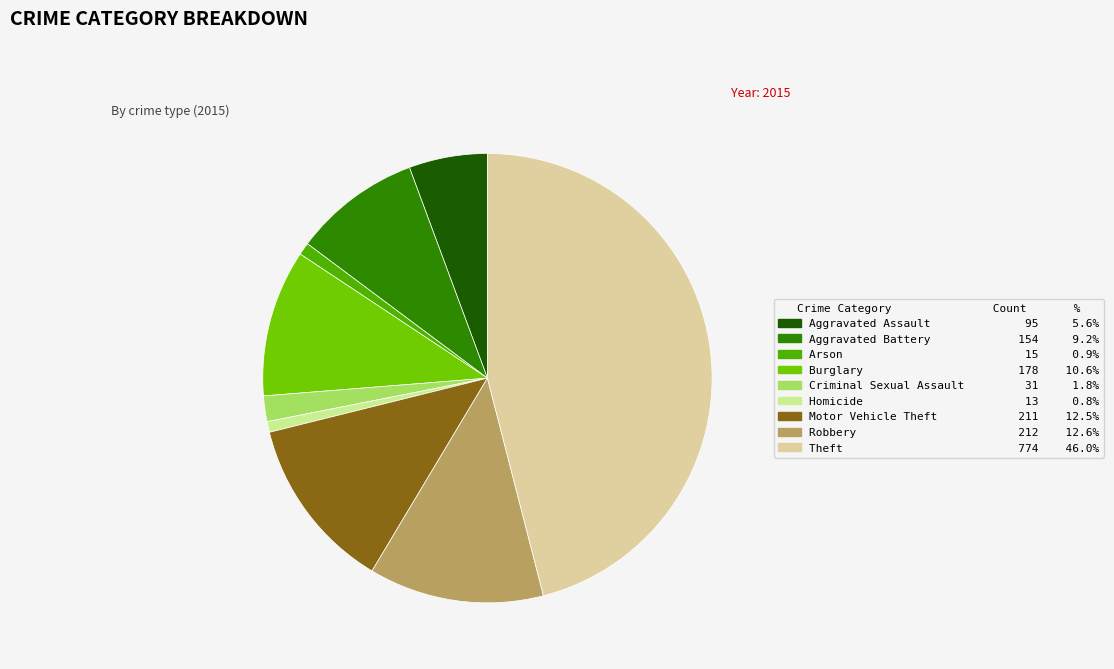

Is Motor Vehicle Theft the majority of the pie?

No